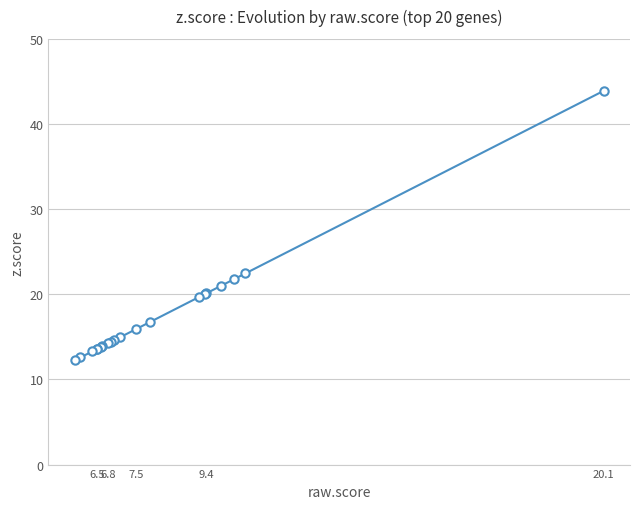

Between 20.1 and 7.5, which is larger?

20.1